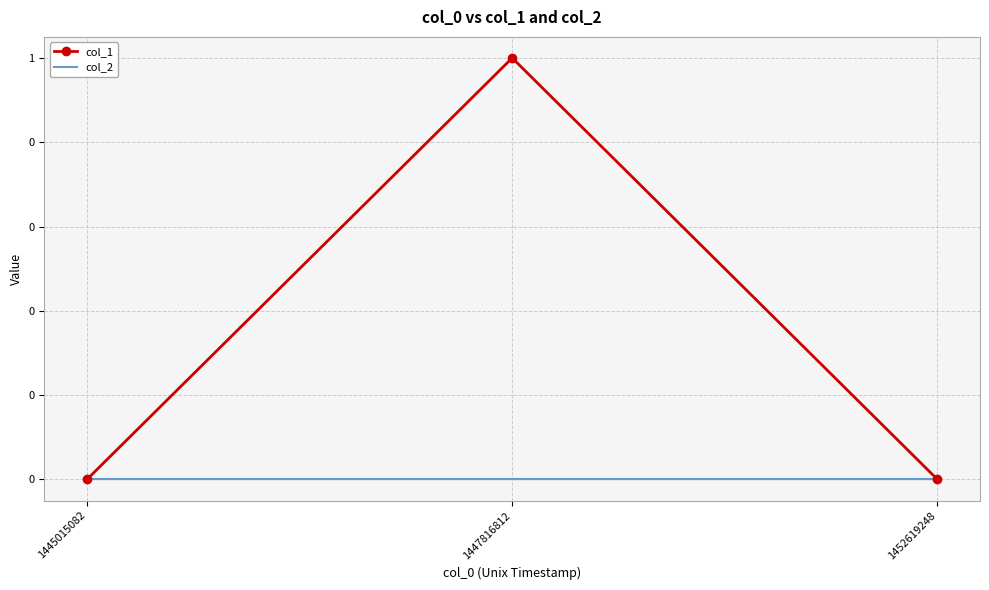

Reading right to left, extract all data points from this chart.

col_1: 0	1	0
col_2: 0	0	0